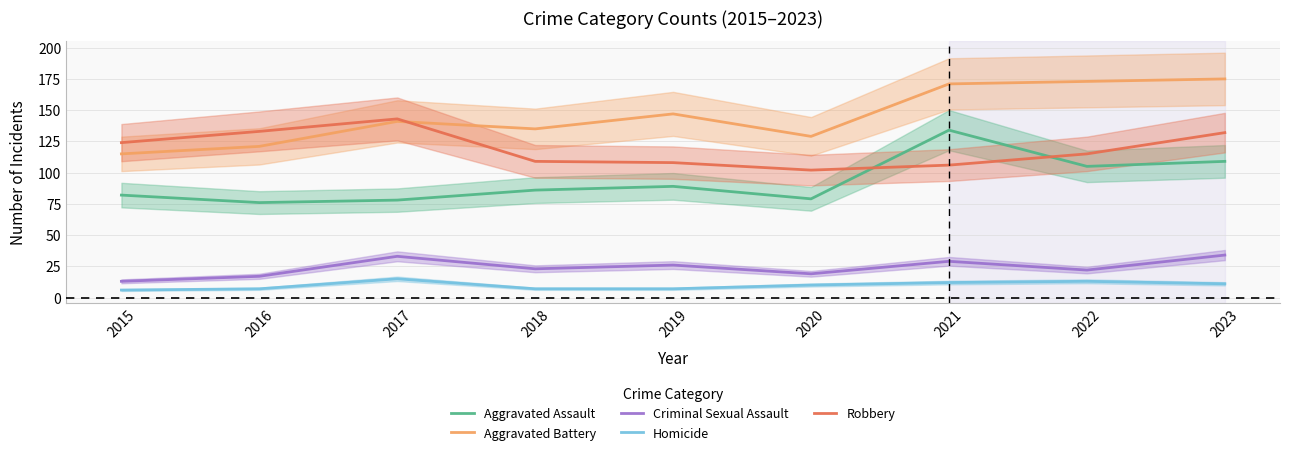

True or false: Criminal Sexual Assault has a value of 4 at 2020.

False